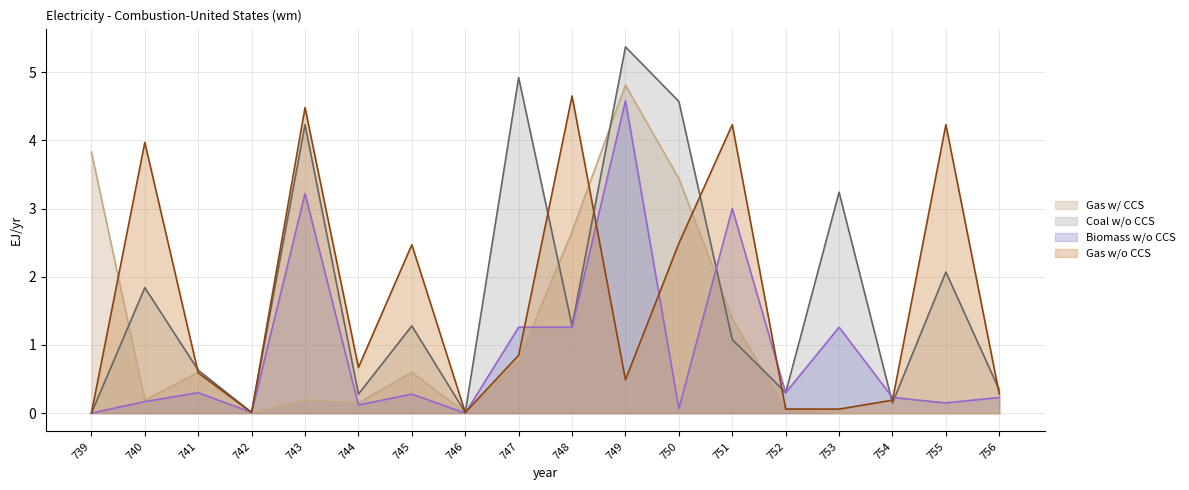

The value of Biomass w/o CCS at 748 is 1.3. True or false?

True